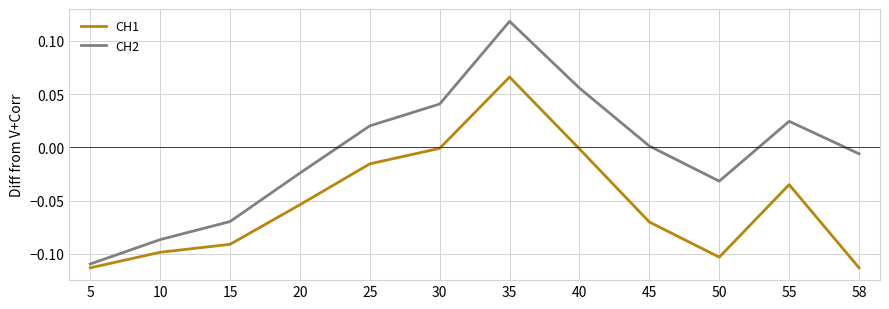

How many interior local peaks does the CH1 series have?

2